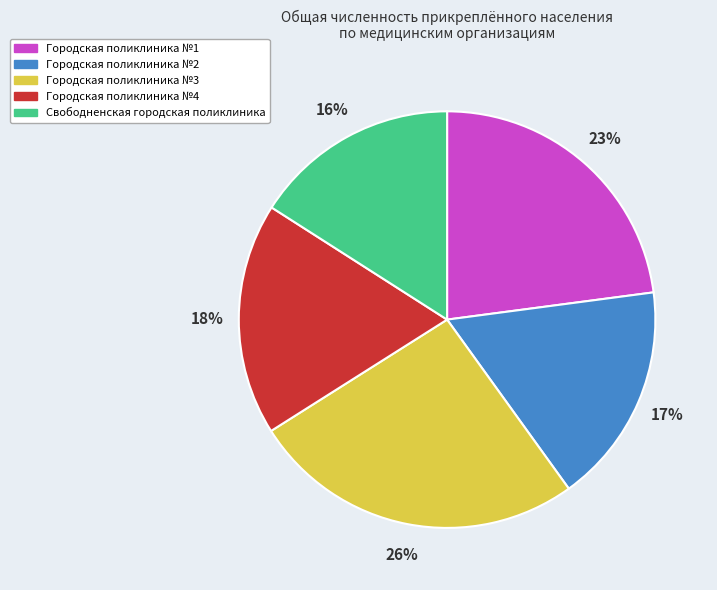

To the nearest percent, what percentage of the pie is Городская поликлиника №4?

18%